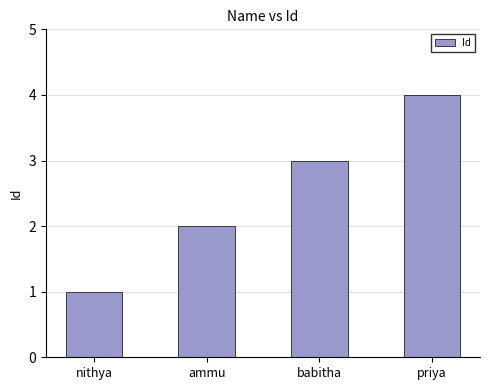

Where is the data nearest to the value 2?

ammu